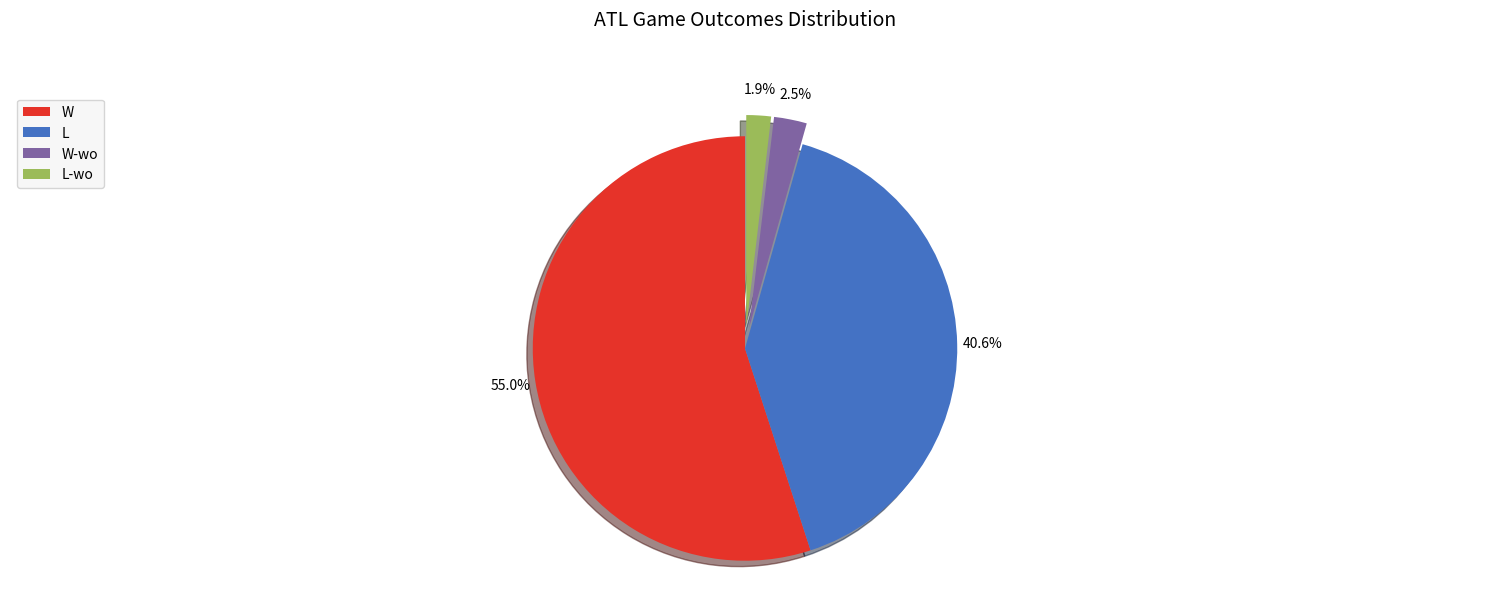

Is it true that W-wo is 2% of the pie?

True